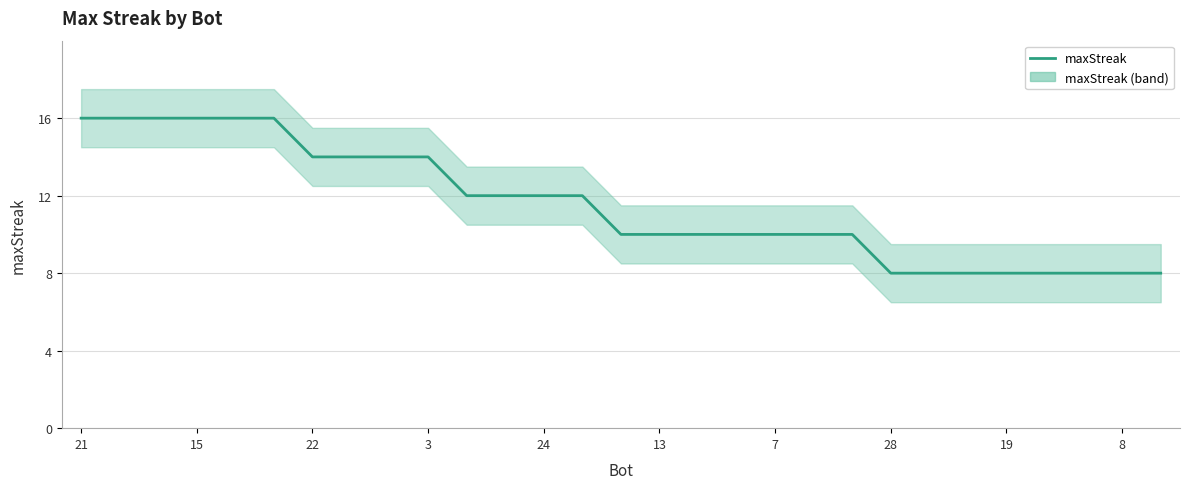

True or false: there are more than 0 points higher than both neighbors.

False